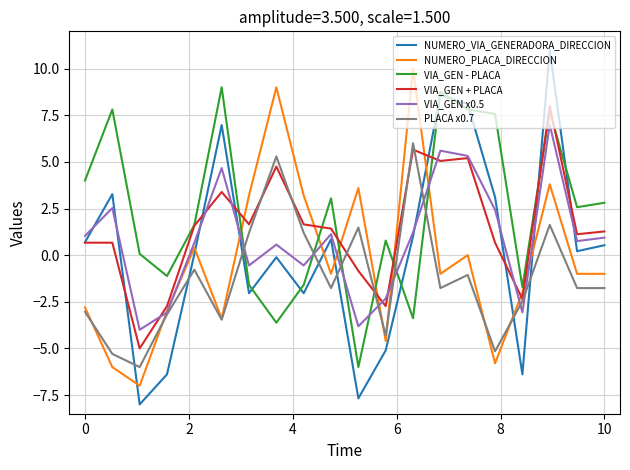

Which series ends up on top after the final intersection of NUMERO_PLACA_DIRECCION and VIA_GEN + PLACA?

VIA_GEN + PLACA